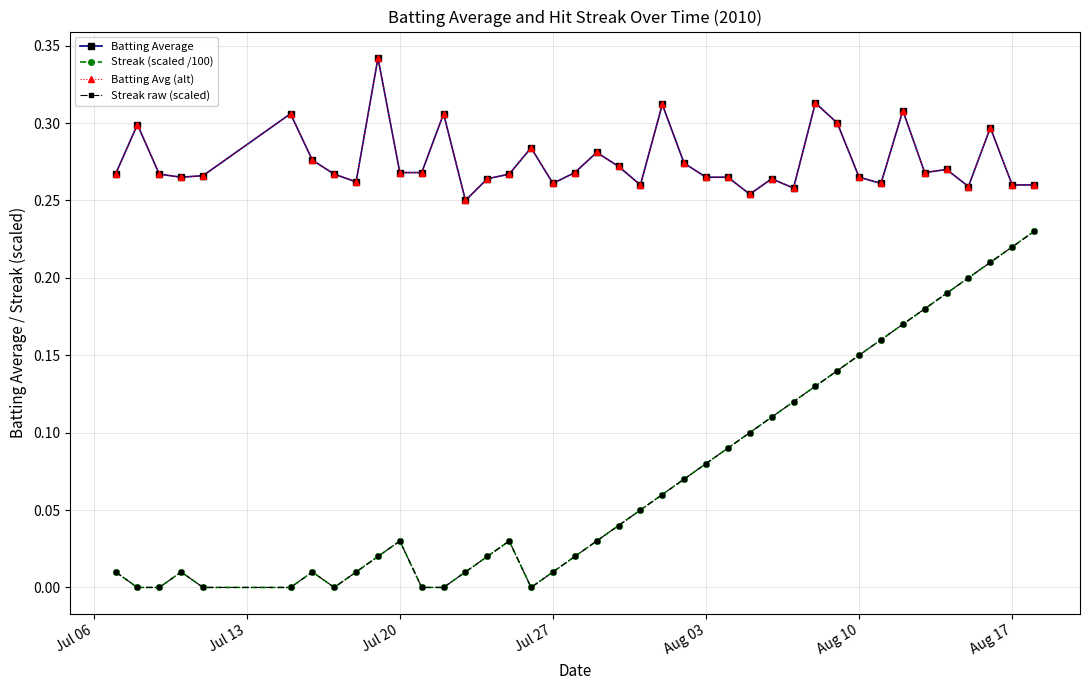

How many positive values does the Streak (scaled /100) series have?

32